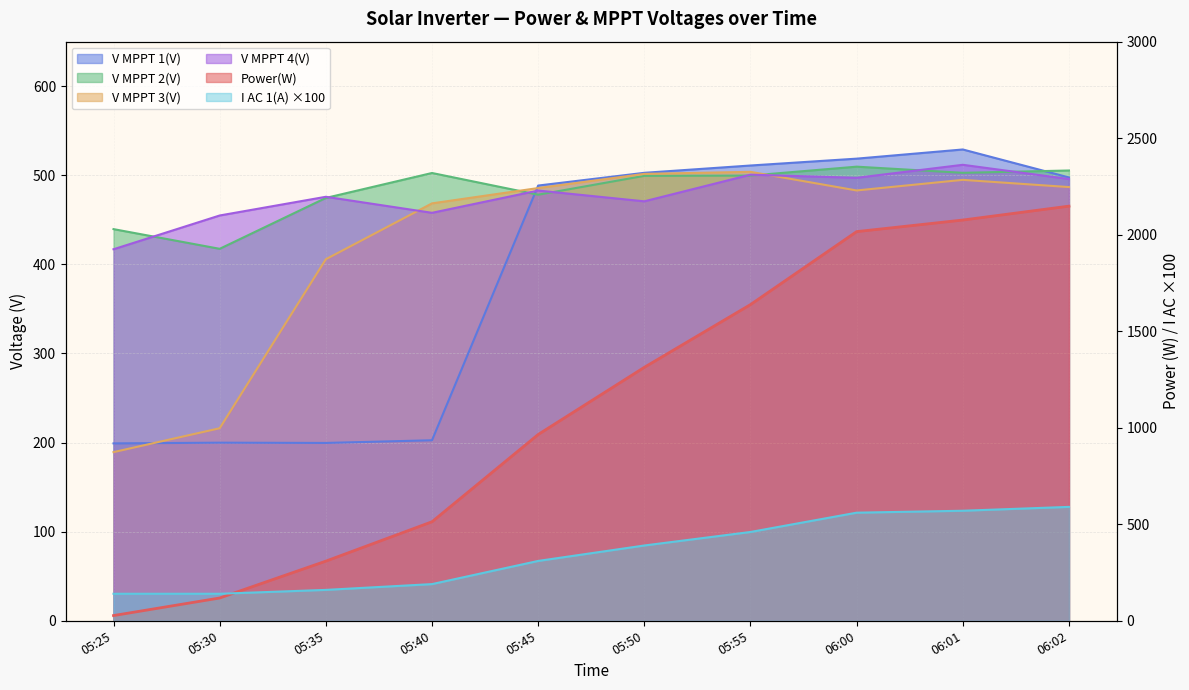

What position from the left is 05:40?

4